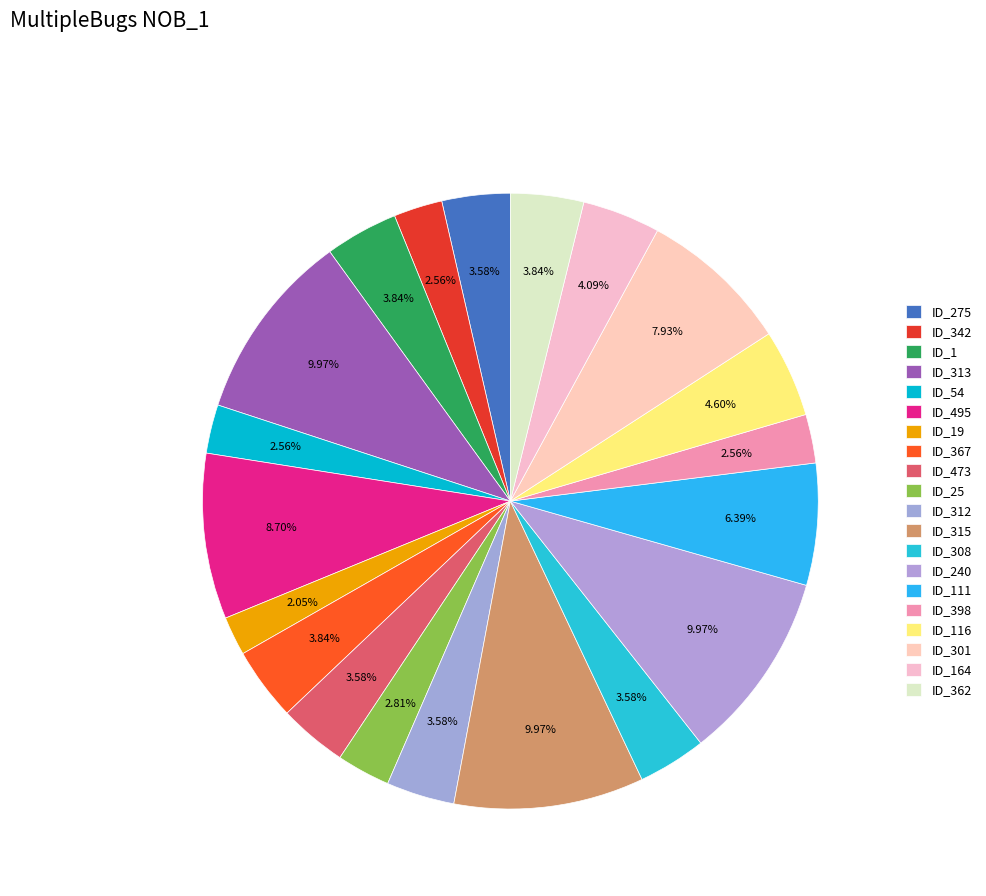

What is the largest slice in the pie chart?

ID_313